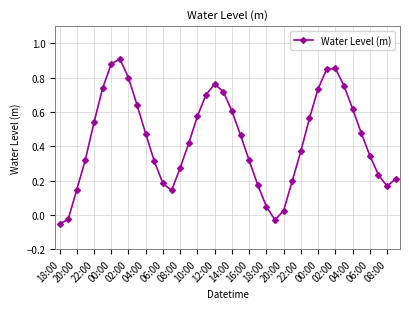

How many interior local peaks (higher than both neighbors) does the data have?

3